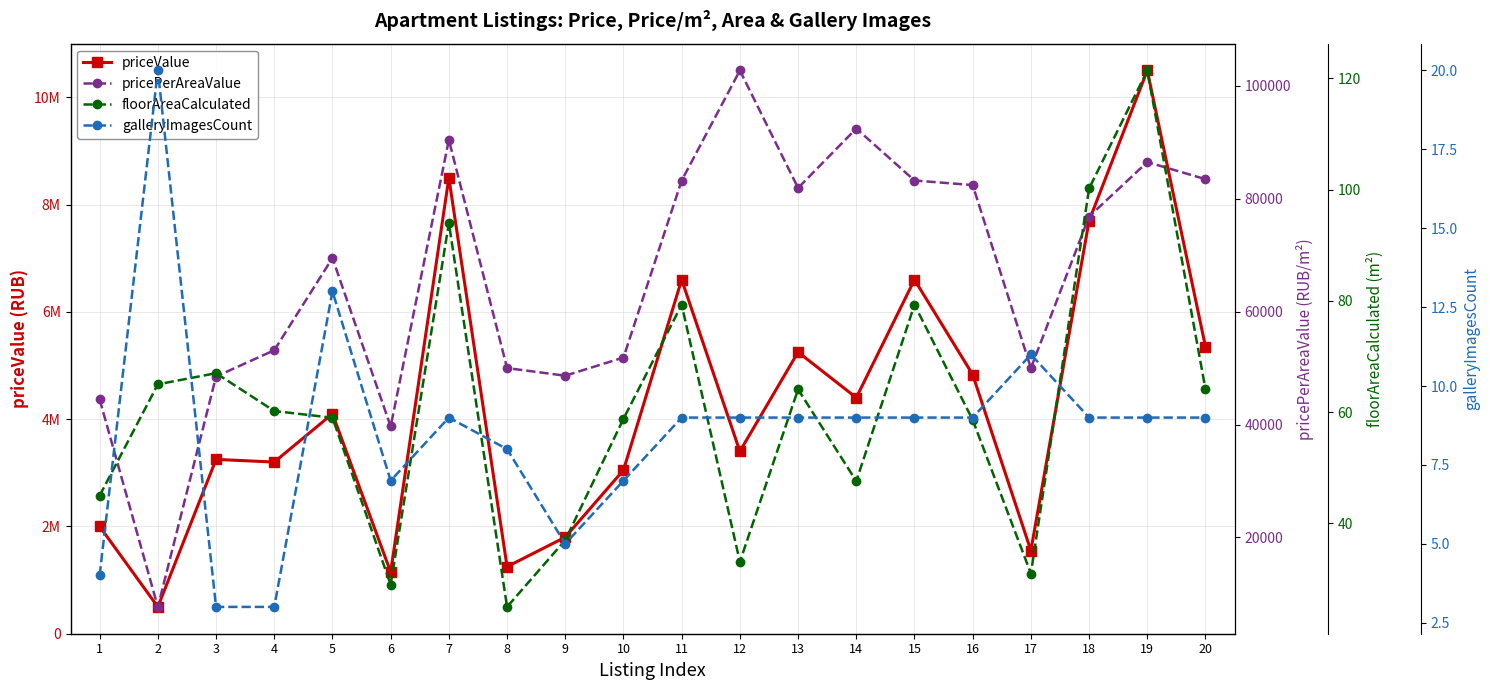

What is the difference between the second highest and second lowest values in the priceValue series?

7350000.0